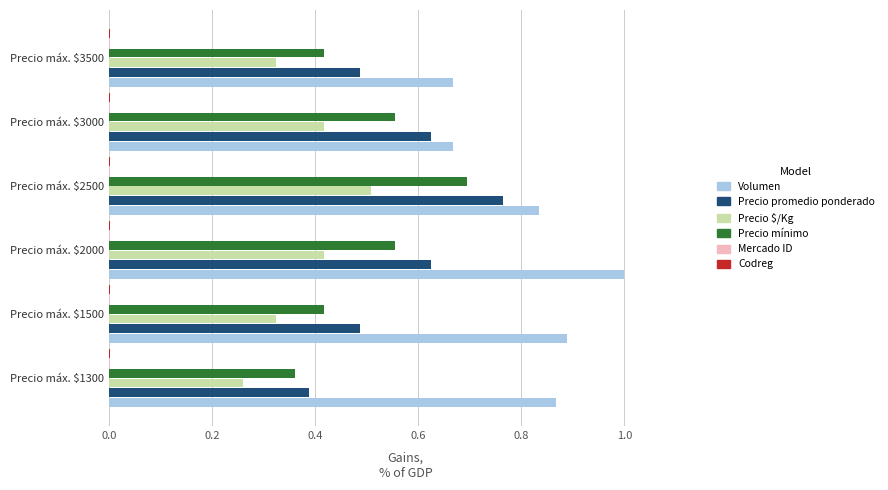

Which category has the highest value across all series?

Precio máx. $2000